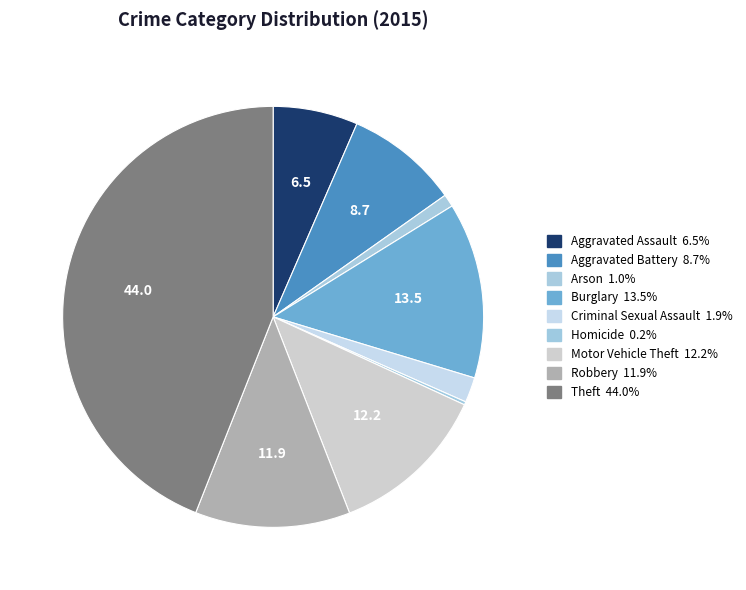

To the nearest percent, what is the combined percentage of Theft and Aggravated Battery?

53%